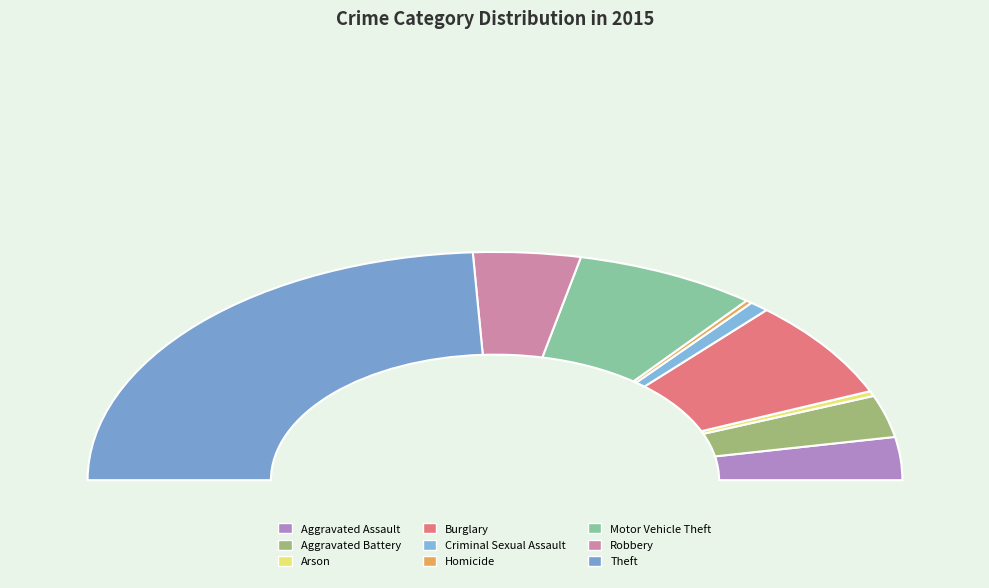

What is the change in value from Burglary to Robbery?

-100